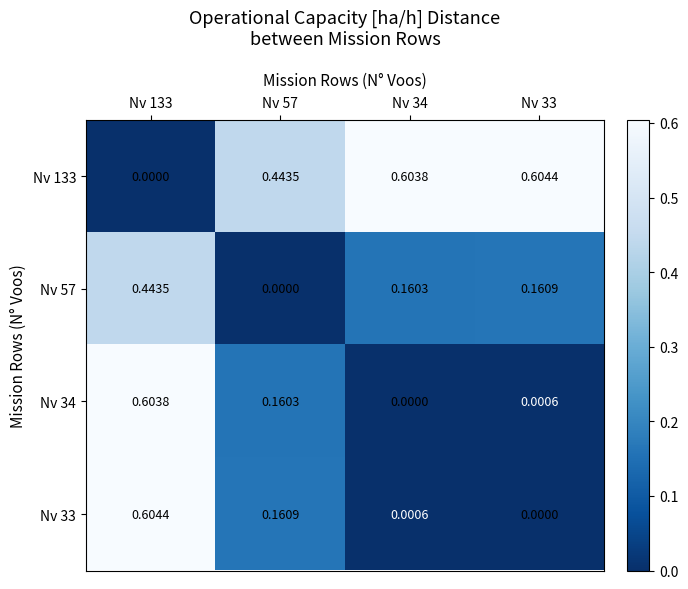

Is the value of Nv 57 at Nv 33 greater than the value of Nv 33 at Nv 33?

Yes